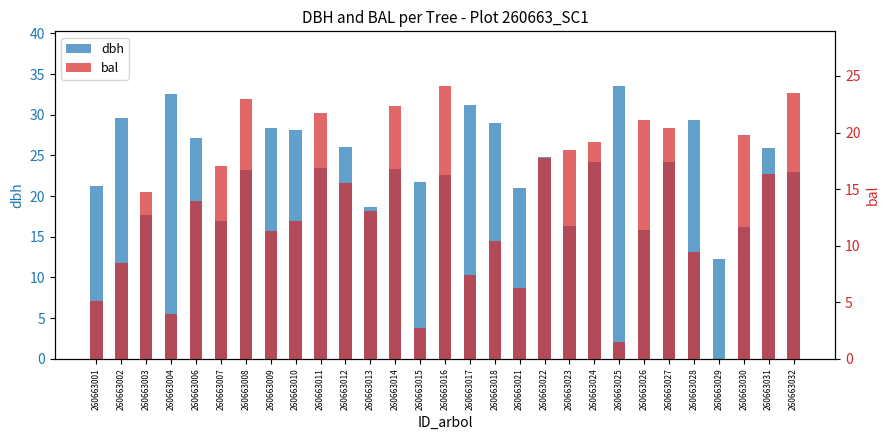

What is the difference between the highest and lowest values at 260663016?

1.5